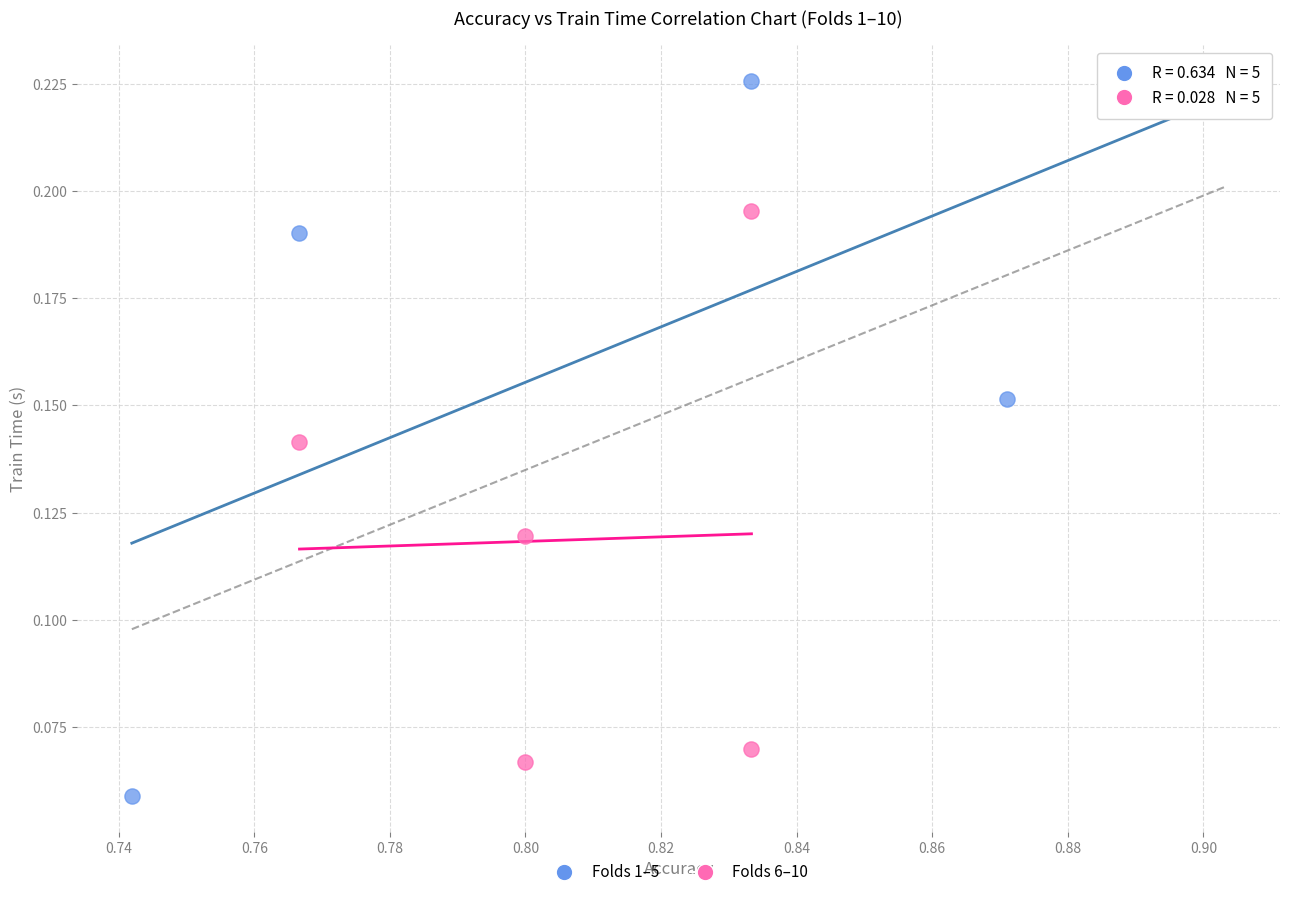

What are all the series names shown in the legend?

Folds 1–5, Folds 6–10